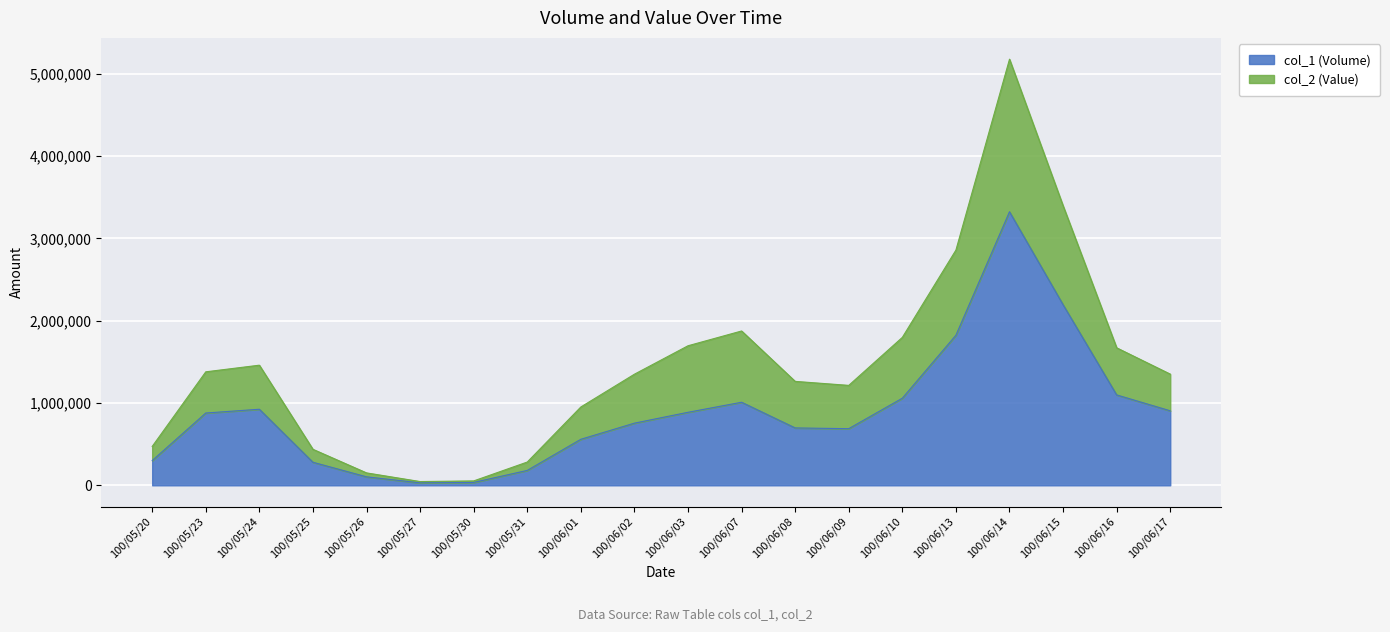

Reading left to right, extract all data points from this chart.

col_1 (Volume): 300000	878000	924000	280000	103000	30000	35000	181000	559000	755000	887000	1009000	697000	688000	1058000	1823000	3323000	2194000	1098000	905000
col_2 (Value): 471990	1378640	1459220	437430	150880	45700	53350	282750	951580	1349810	1695200	1874750	1262530	1213890	1797030	2857480	5176260	3395500	1670260	1350640